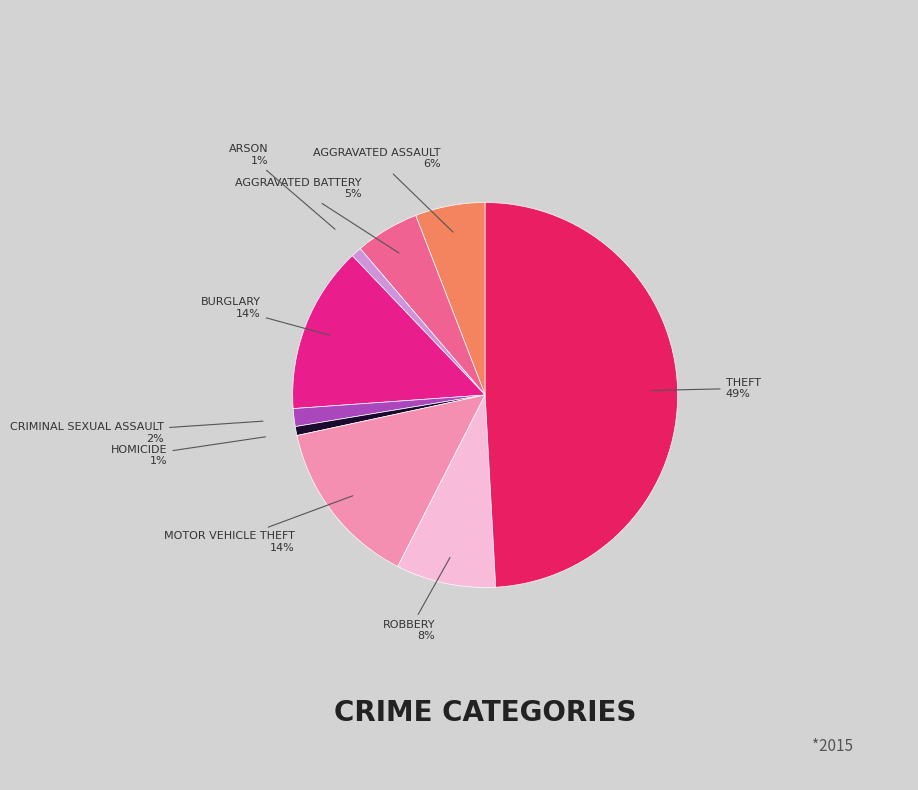

How many segments does this pie chart have?

9